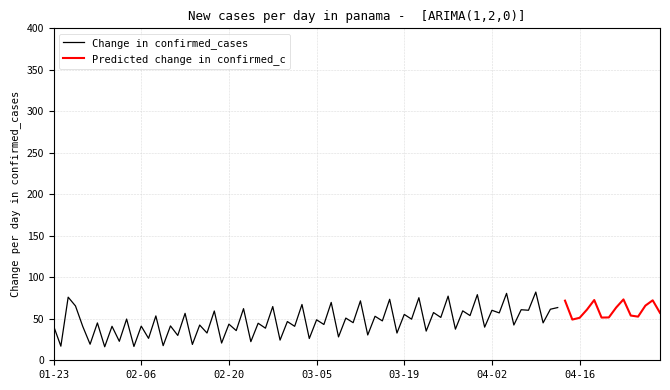

What is the minimum value for Change in confirmed_cases?

16.3